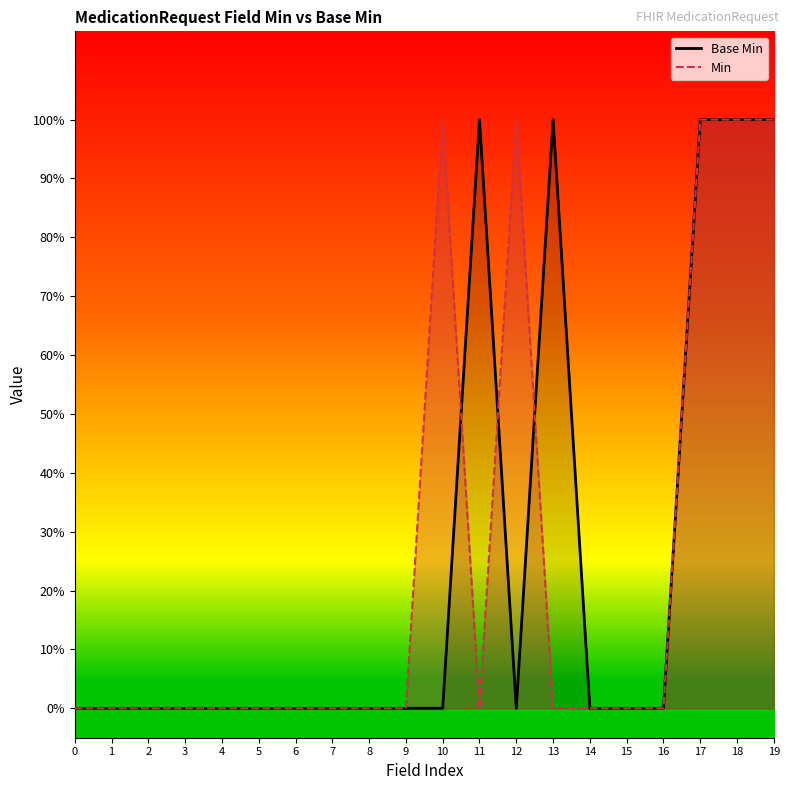

What are all the series names shown in the legend?

Base Min, Min